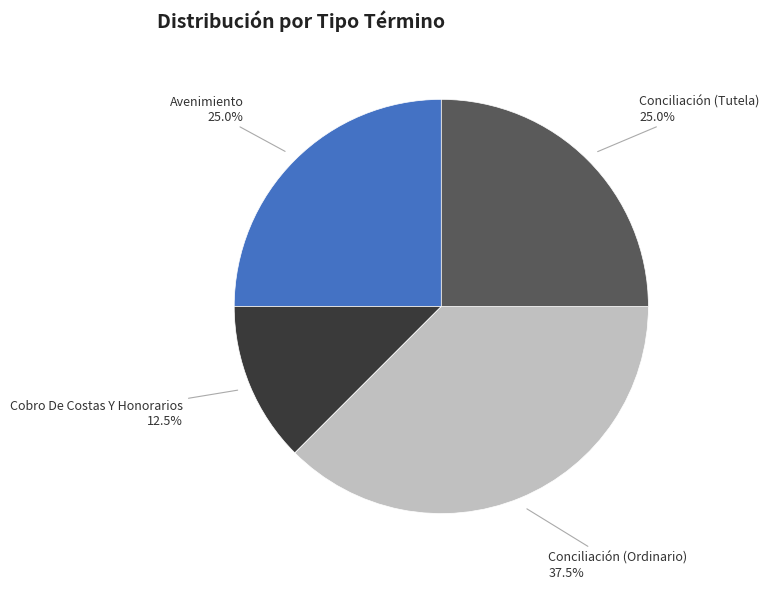

Does any single category account for the majority?

No